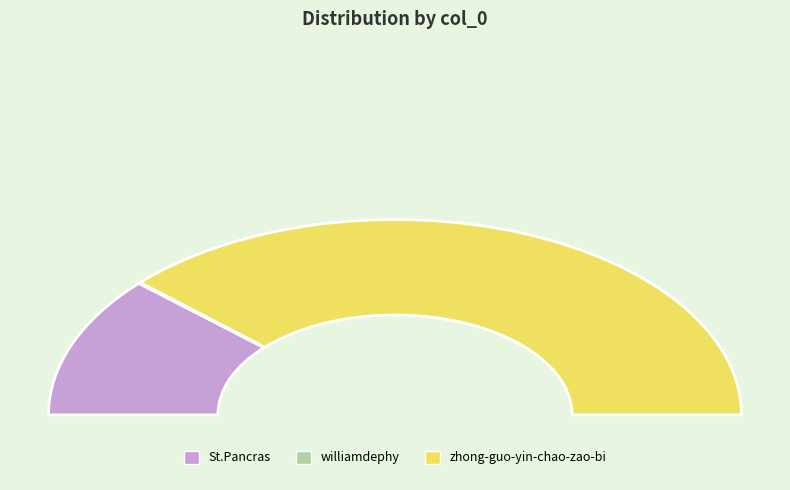

Does zhong-guo-yin-chao-zao-bi represent more than half of the total?

Yes